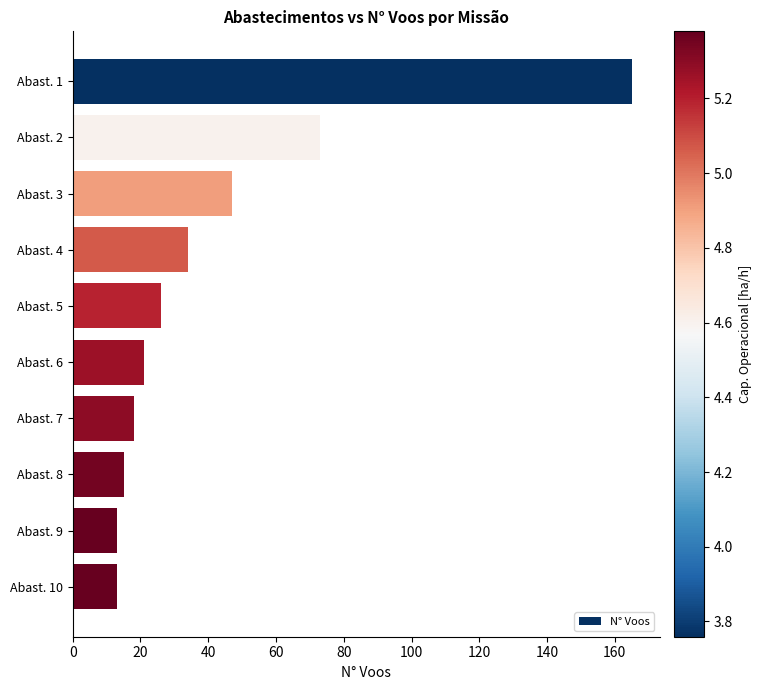

At which label is the value closest to 89?

Abast. 2